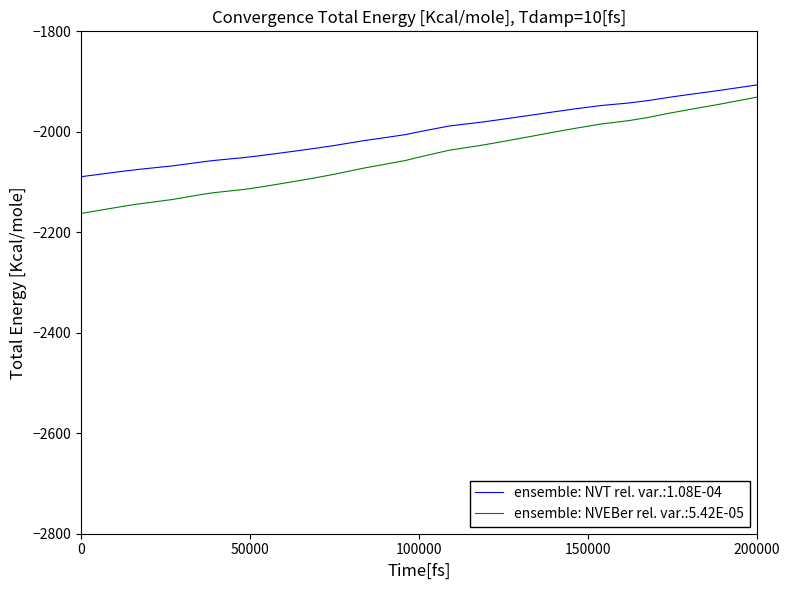

Rank the series by their average value, from highest to lowest.

ensemble: NVT rel. var.:1.08E-04, ensemble: NVEBer rel. var.:5.42E-05